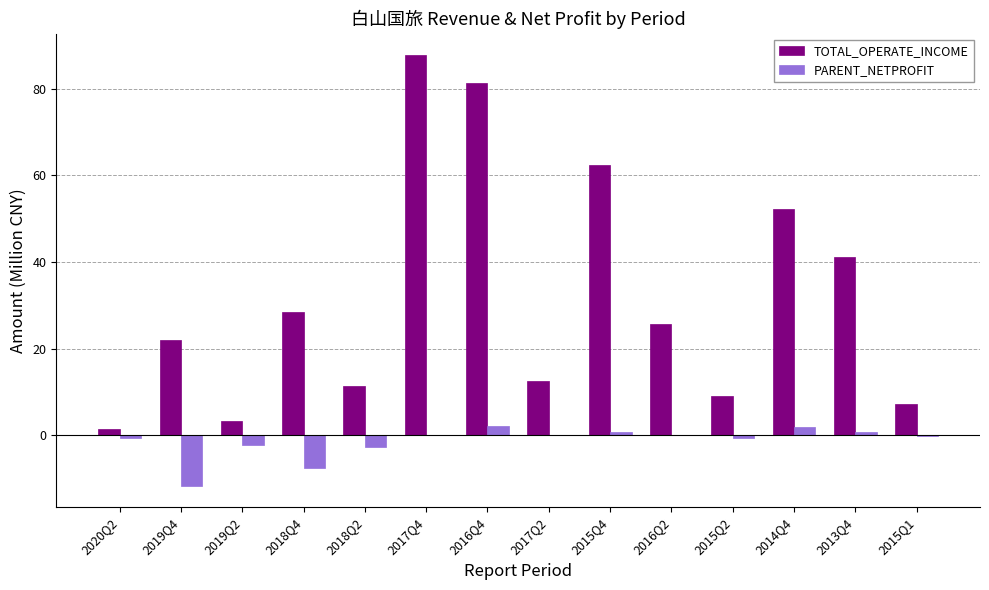

What is the total value across all series at 2015Q4?

63.1